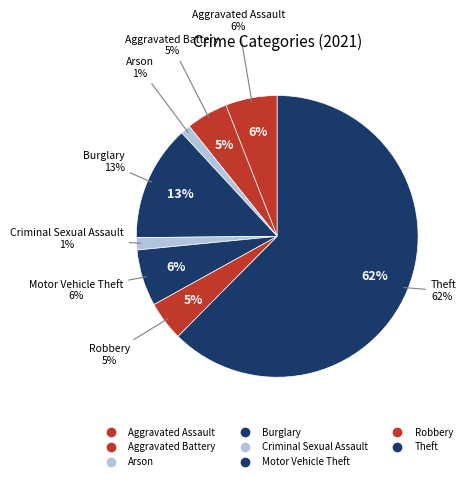

Is it true that Aggravated Assault is 6% of the pie?

True